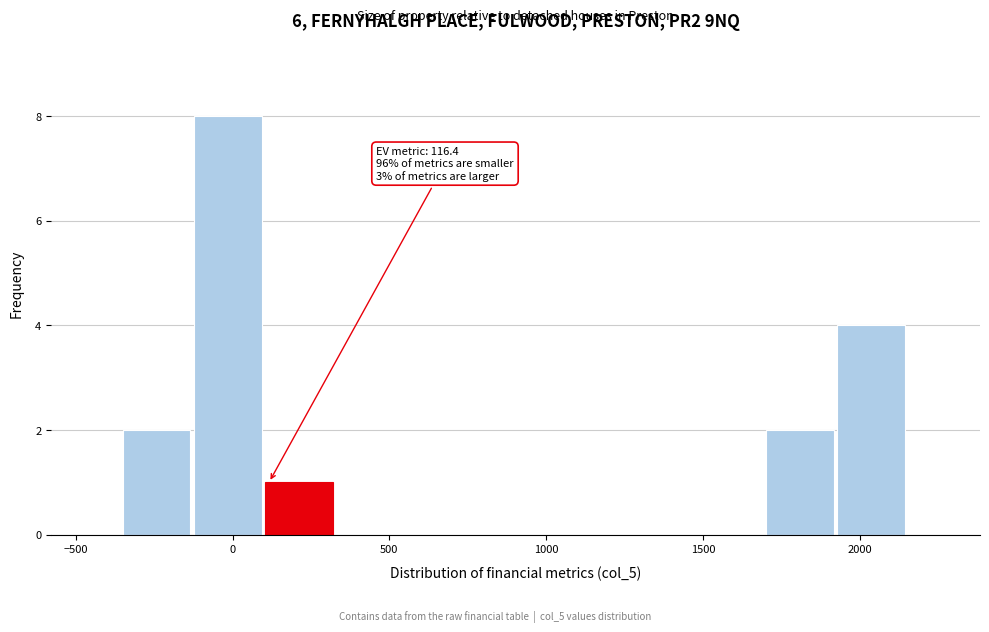

Which range on the x-axis has the tallest bar?

-100 to 100